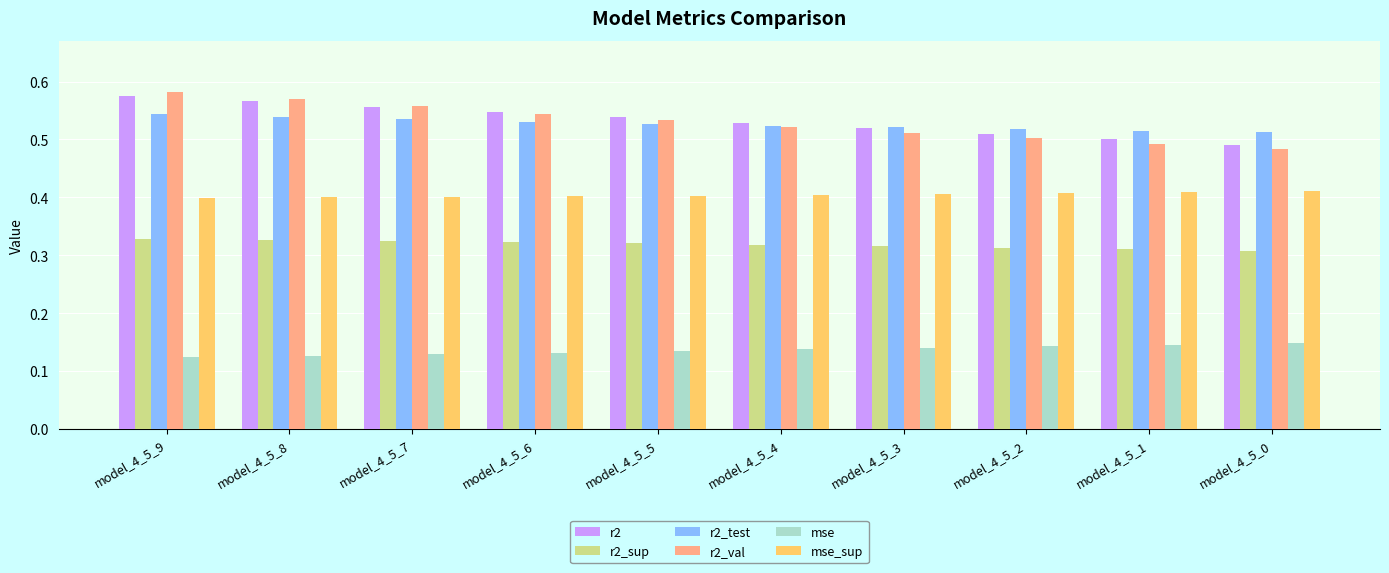

Which series changed the most between model_4_5_3 and model_4_5_1?

r2